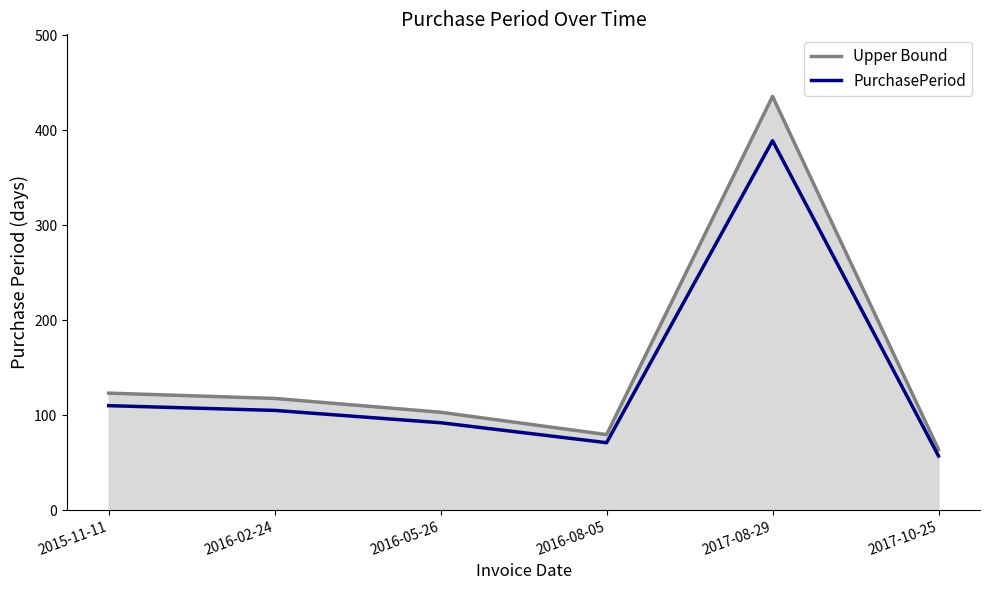

Read the PurchasePeriod value at 2017-10-25.

57.0